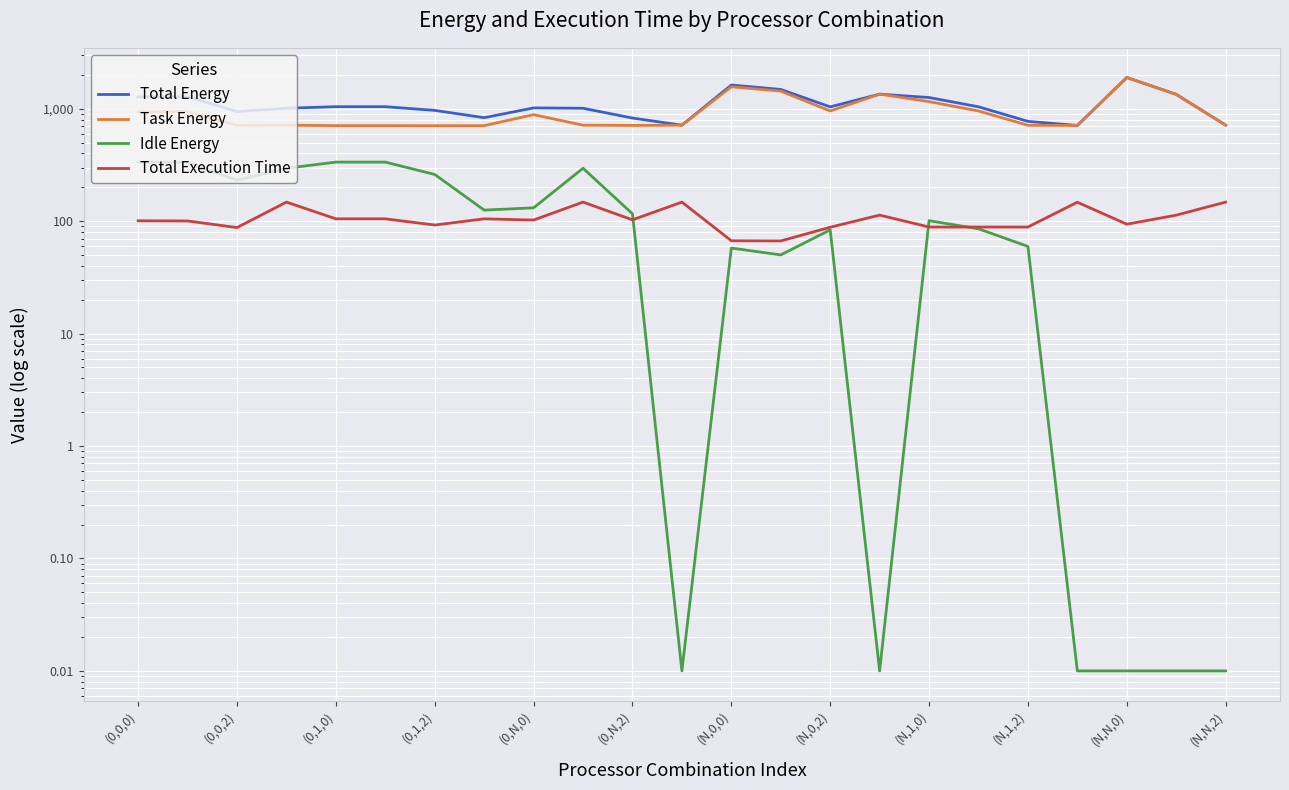

The value of Task Energy at (N,N,0) is 1894.9. True or false?

True